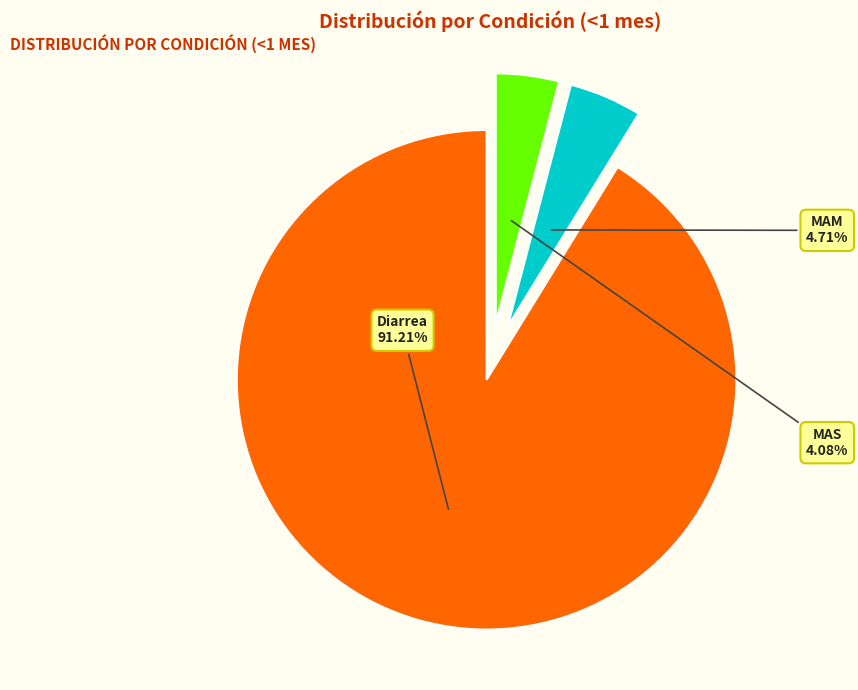

What percentage is the MAM slice, to the nearest percent?

5%